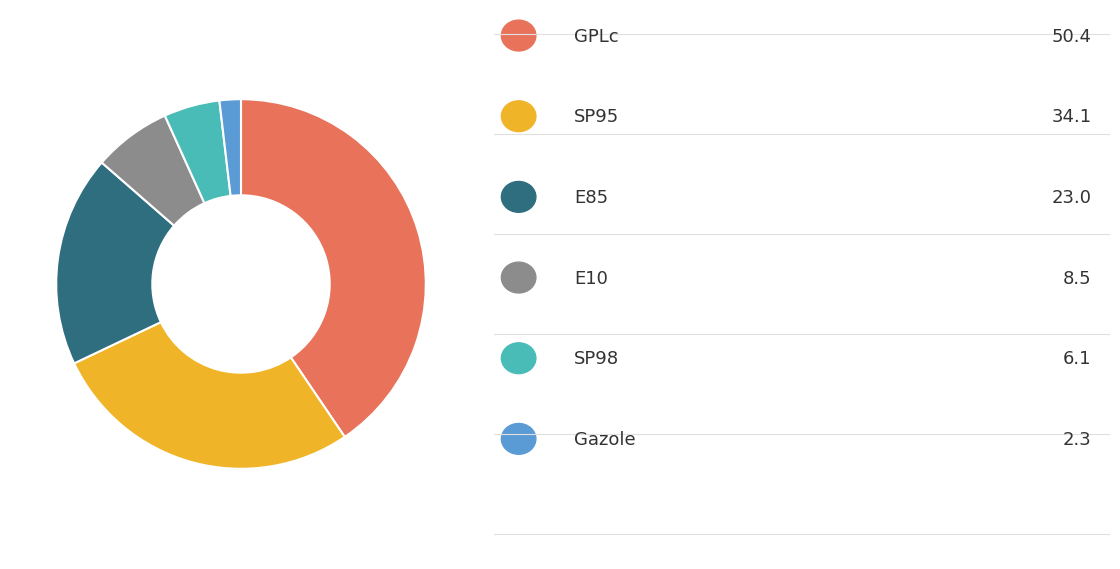

Does any single category account for the majority?

No